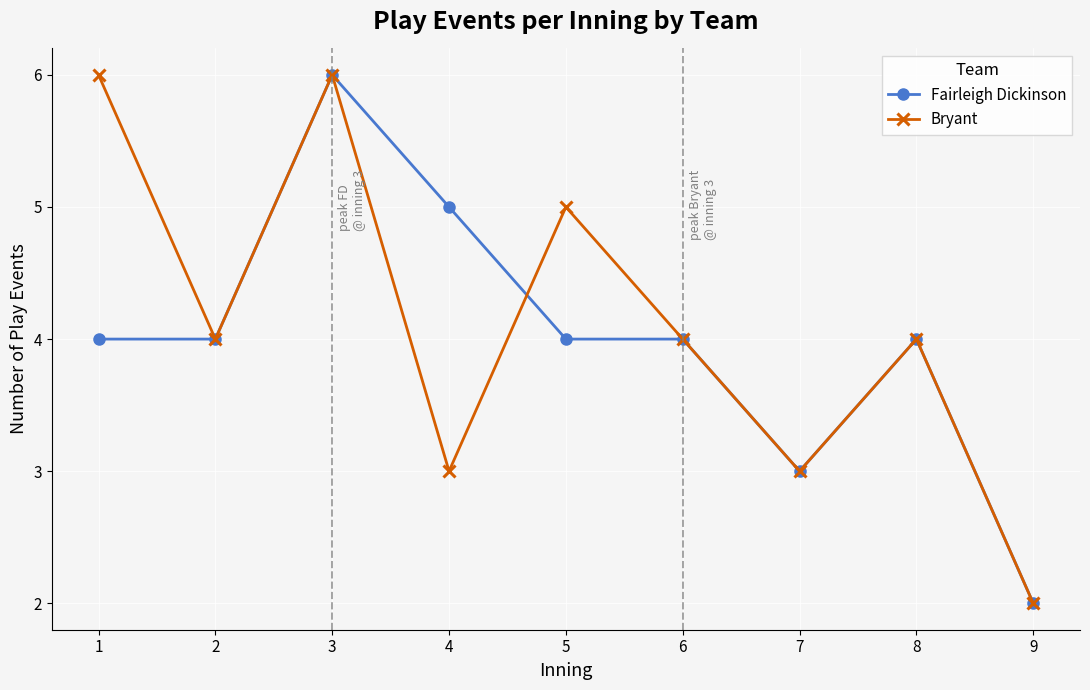

Does the chart display data point markers on the line(s)?

Yes